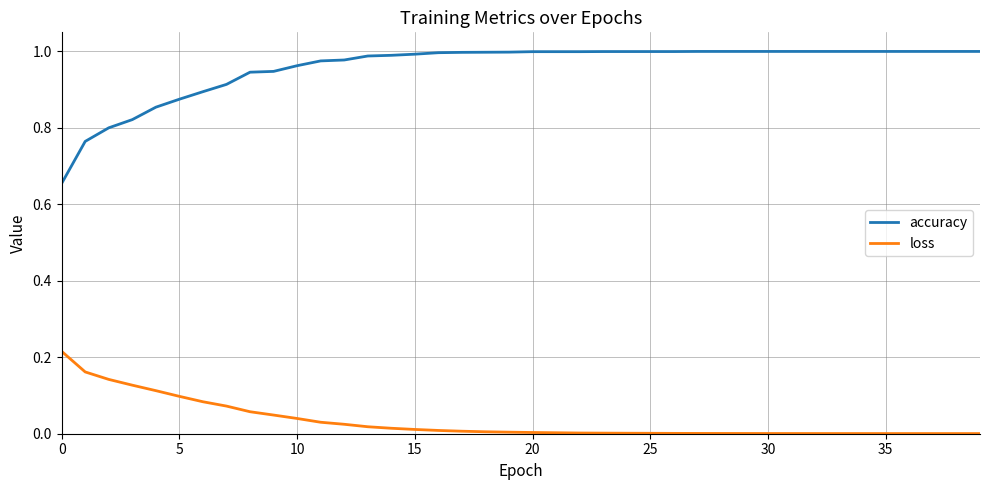

List the series in order of their peak value, lowest first.

loss, accuracy